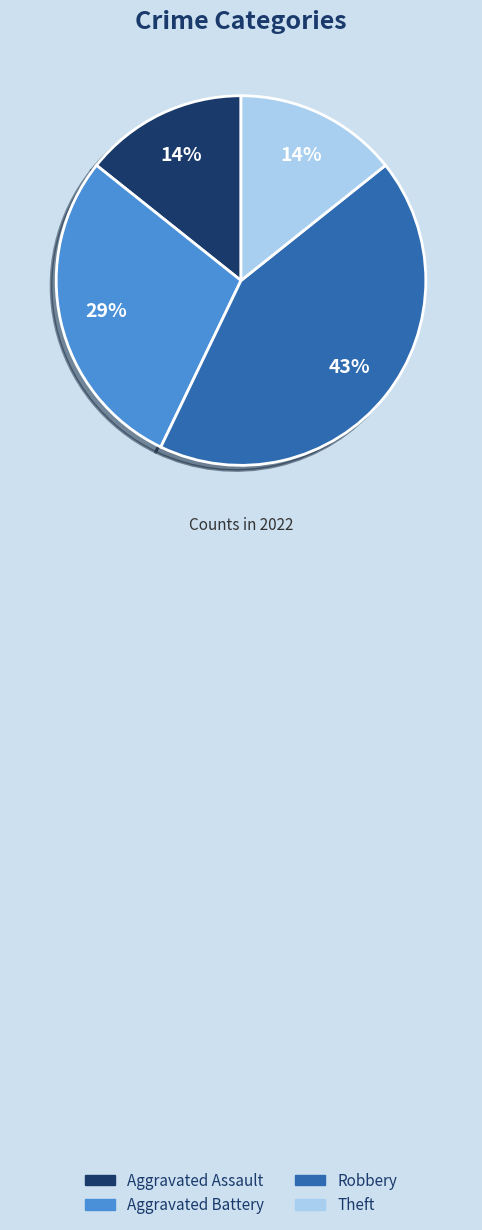

Do Robbery and Aggravated Battery together represent more than half of the pie?

Yes